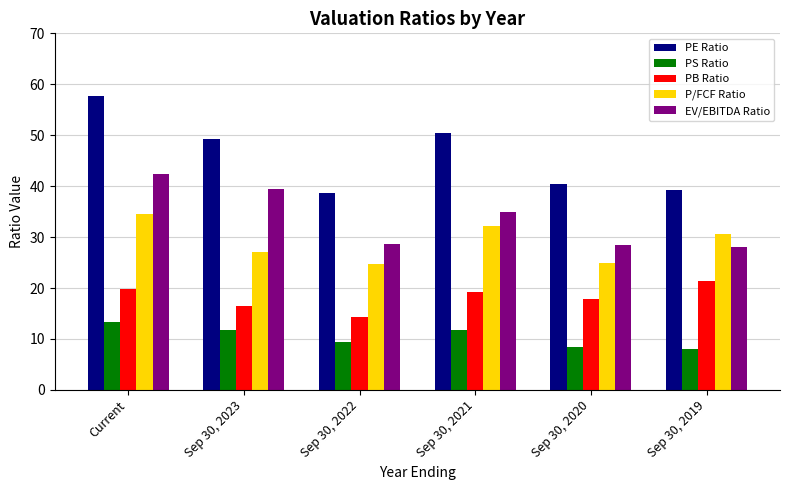

At which category is the sum across all series the highest?

Current